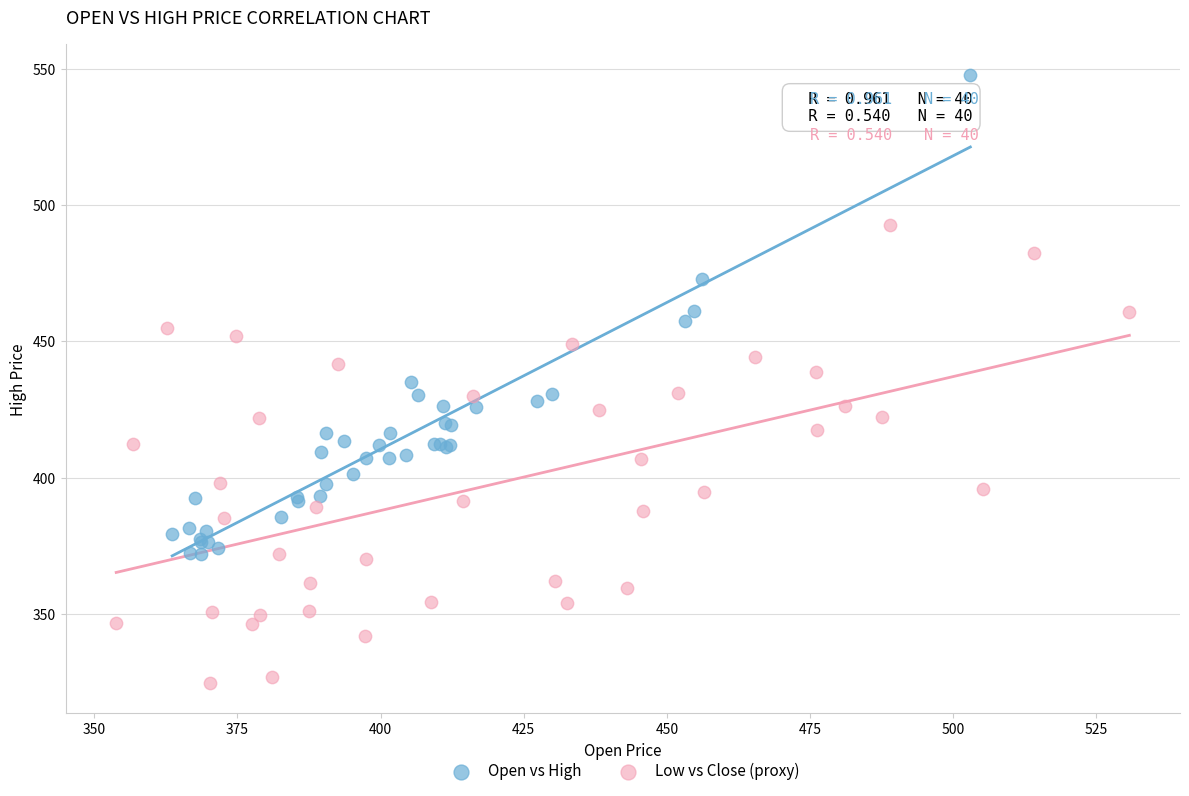

Which series reaches the maximum Y coordinate?

Open vs High